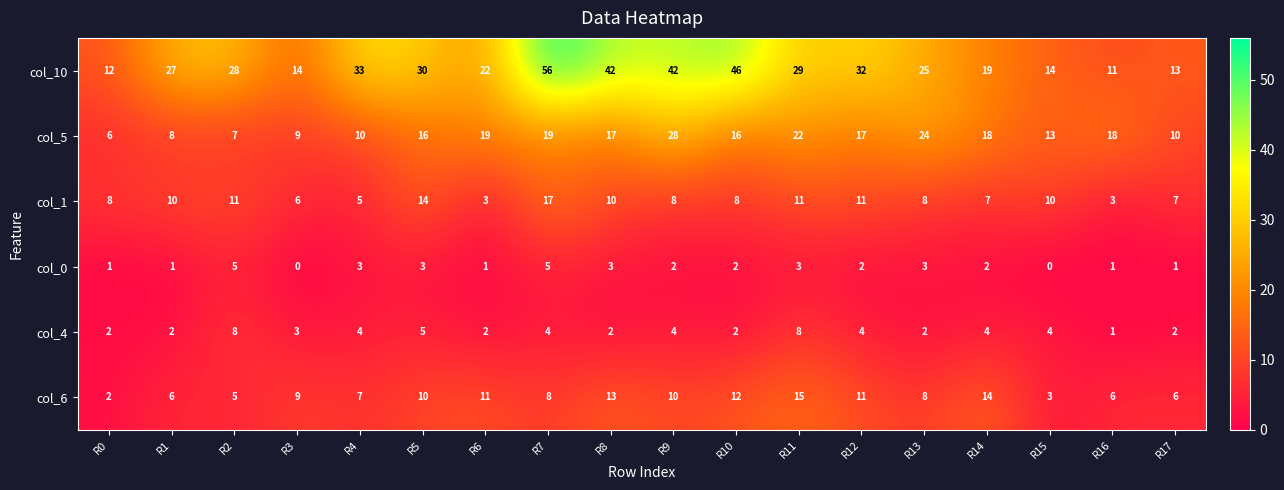

What is the difference between the second highest and minimum values in the col_1 series?

11